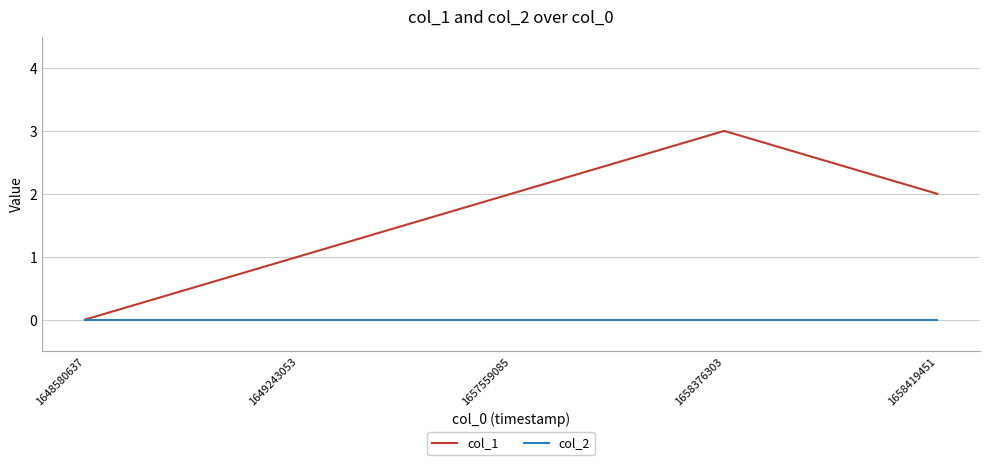

At which category does the chart reach its peak across all series?

1658376303